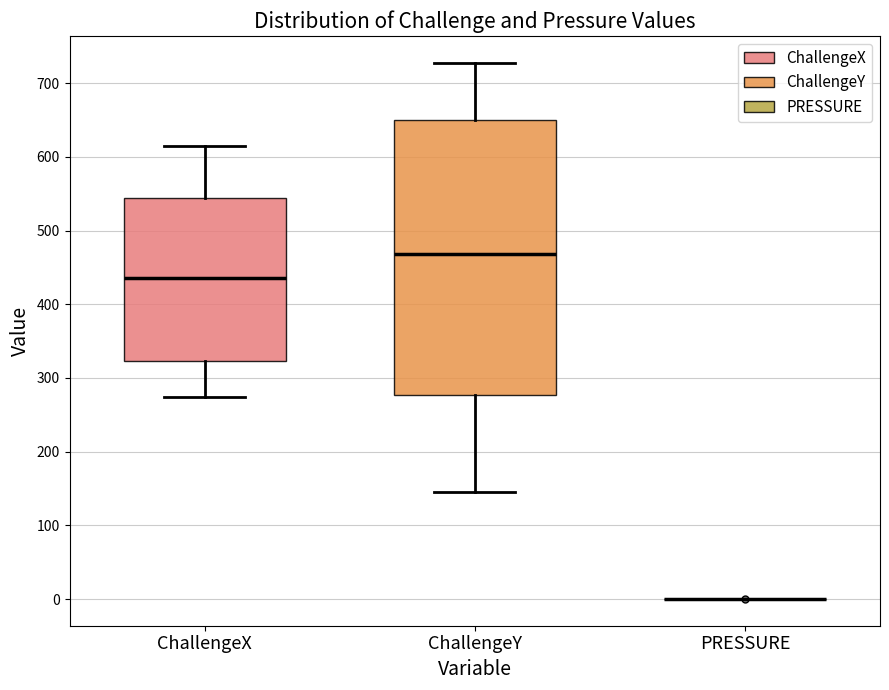

Reading left to right, transcribe this box plot: for each box, give where its median line is, the range the box spans, and where its two whiskers end, as read against the y-axis. The values are not printed on the chart, so give them approximately, as read against the axis.

ChallengeX: median 440, box 320 to 540, whiskers 270 to 620
ChallengeY: median 470, box 280 to 650, whiskers 150 to 730
PRESSURE: box collapsed to a line at 0, whiskers 0 to 0